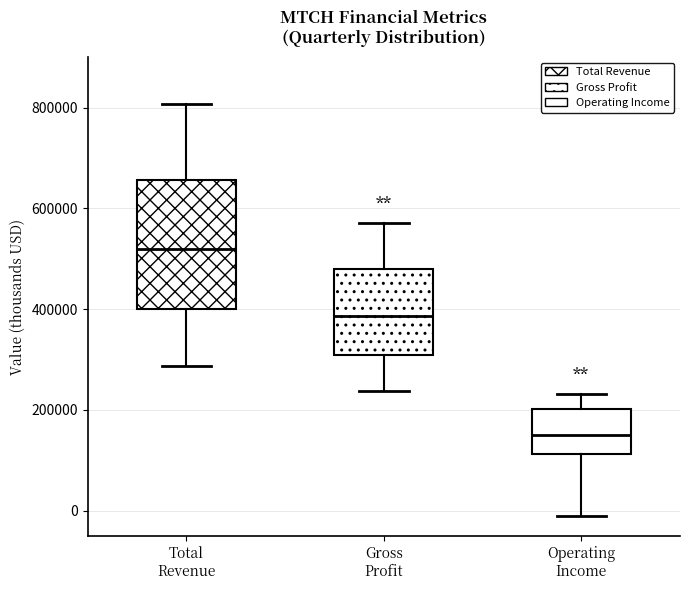

Comparing the boxes themselves (not the whiskers), which one is the tallest?

Total Revenue